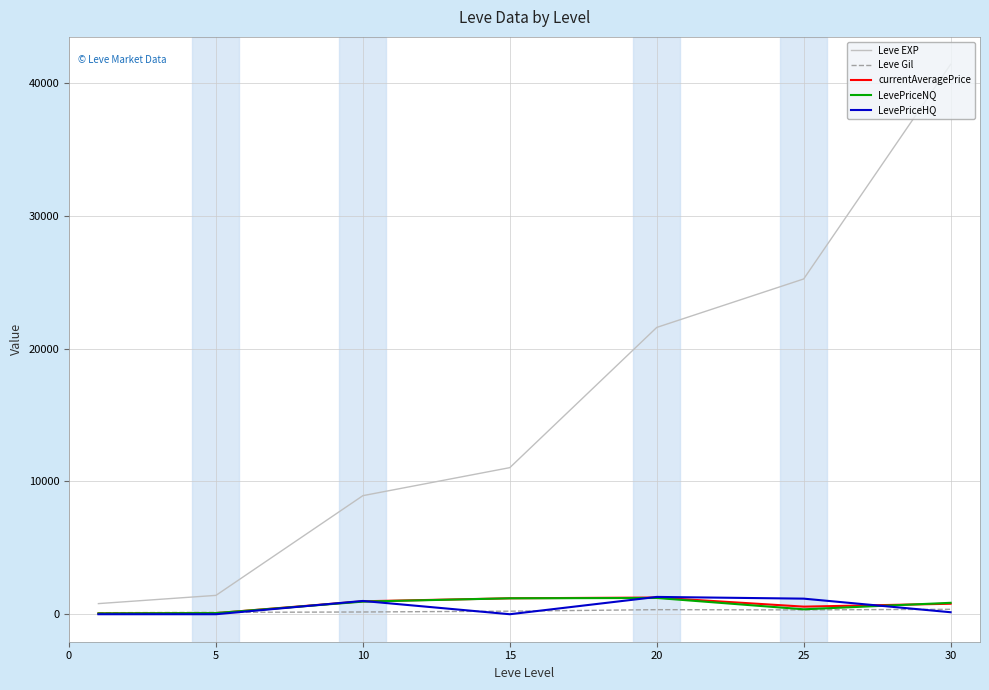

How many lines are shown in the chart?

5